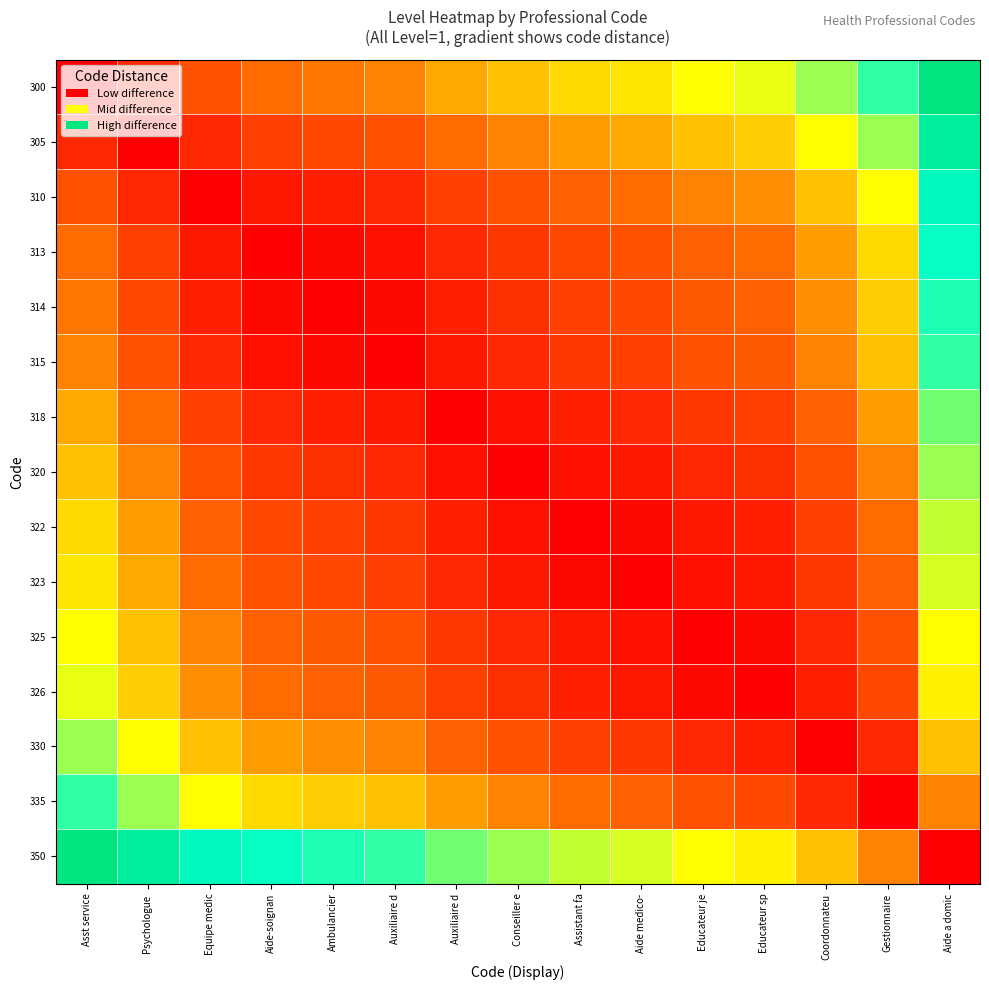

Which series has the largest total across all categories?

350